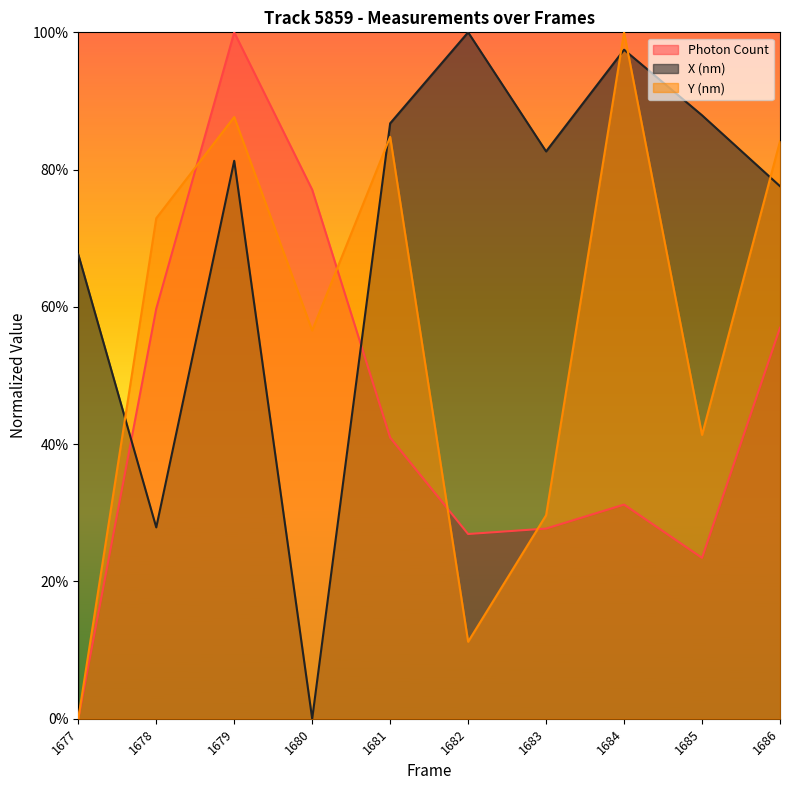

Is it true that Photon Count equals 0.3 at 1683?

True